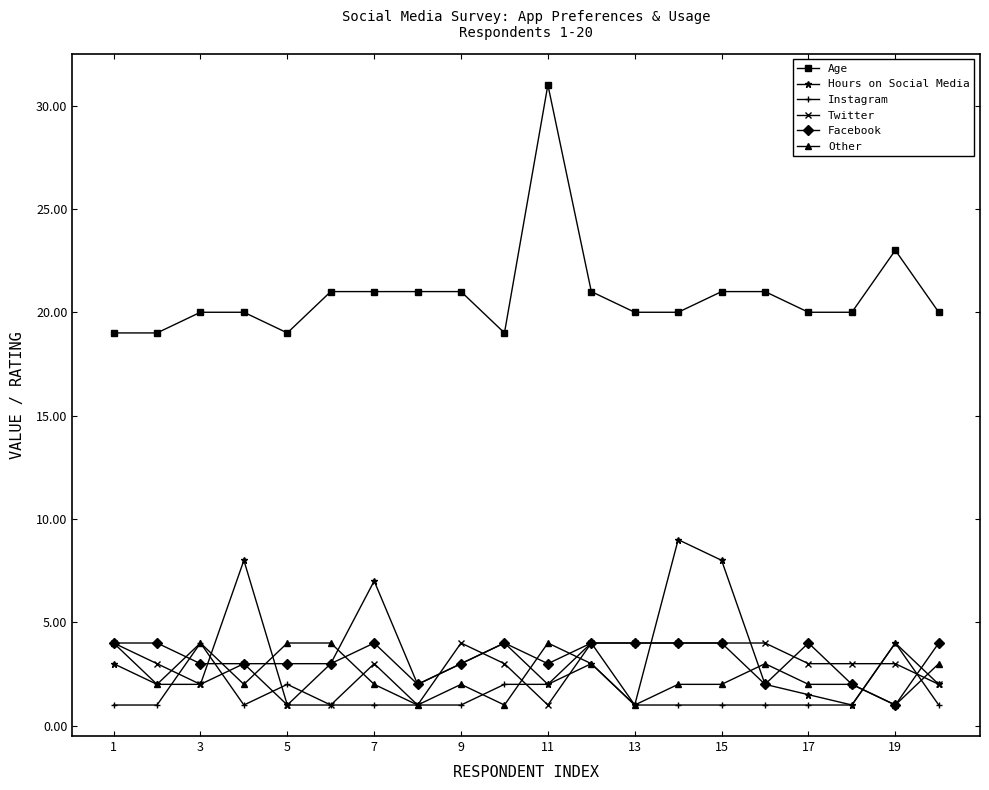

Reading right to left, extract all data points from this chart.

Age: 20.0	23.0	20.0	20.0	21.0	21.0	20.0	20.0	21.0	31.0	19.0	21.0	21.0	21.0	21.0	19.0	20.0	20.0	19.0	19.0
Hours on Social Media: 2.0	4.0	1.0	1.5	2.0	8.0	9.0	1.0	3.0	2.0	4.0	3.0	2.0	7.0	3.0	1.0	8.0	2.0	2.0	3.0
Instagram: 1.0	4.0	1.0	1.0	1.0	1.0	1.0	1.0	4.0	2.0	2.0	1.0	1.0	1.0	1.0	2.0	1.0	4.0	1.0	1.0
Twitter: 2.0	3.0	3.0	3.0	4.0	4.0	4.0	4.0	4.0	1.0	3.0	4.0	1.0	3.0	1.0	1.0	3.0	2.0	3.0	4.0
Facebook: 4.0	1.0	2.0	4.0	2.0	4.0	4.0	4.0	4.0	3.0	4.0	3.0	2.0	4.0	3.0	3.0	3.0	3.0	4.0	4.0
Other: 3.0	1.0	2.0	2.0	3.0	2.0	2.0	1.0	3.0	4.0	1.0	2.0	1.0	2.0	4.0	4.0	2.0	4.0	2.0	4.0